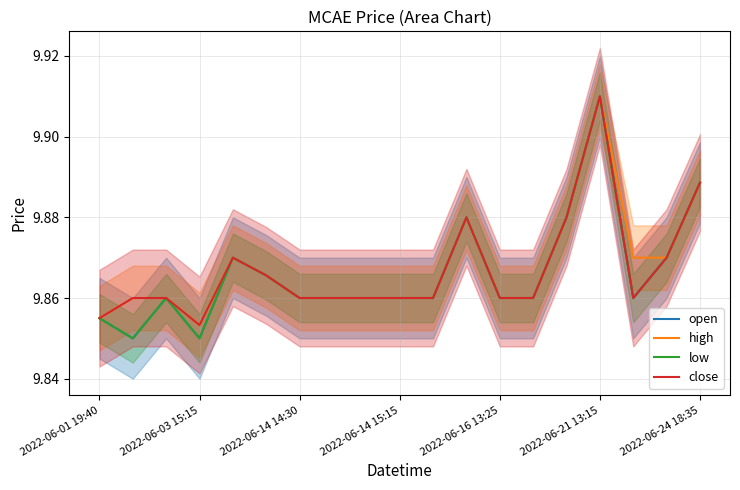

Is it true that low equals 13.6 at 2022-06-21 13:15?

False